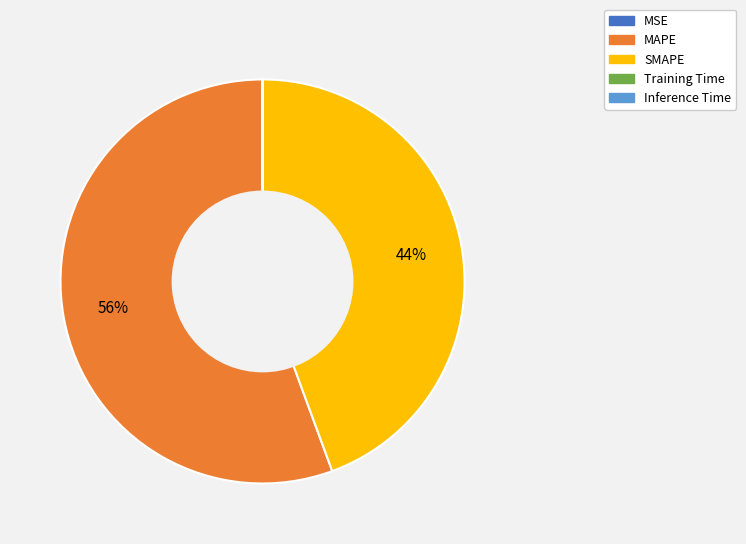

Is there any slice that represents more than half of the pie?

Yes